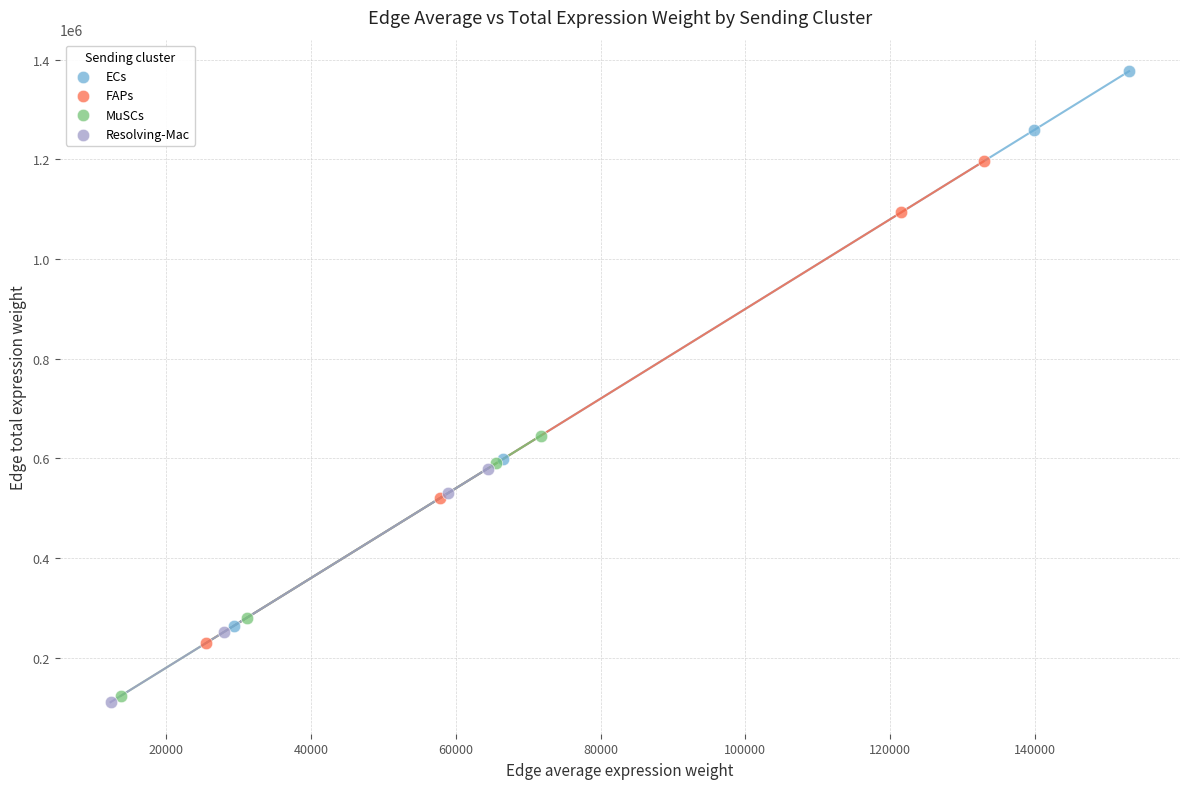

What are all the series names shown in the legend?

ECs, FAPs, MuSCs, Resolving-Mac